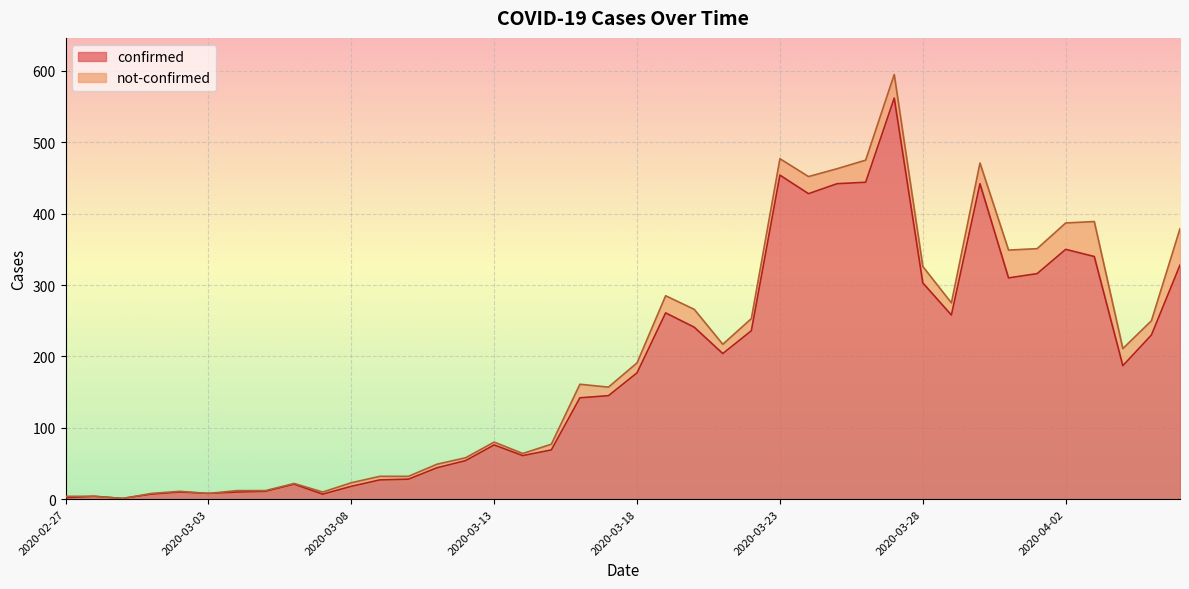

How many data points are less than 177?

20